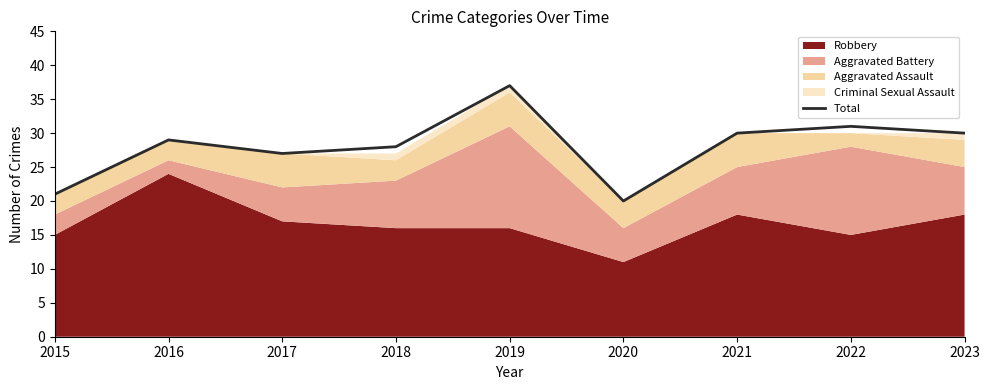

What is the greatest value displayed?

37